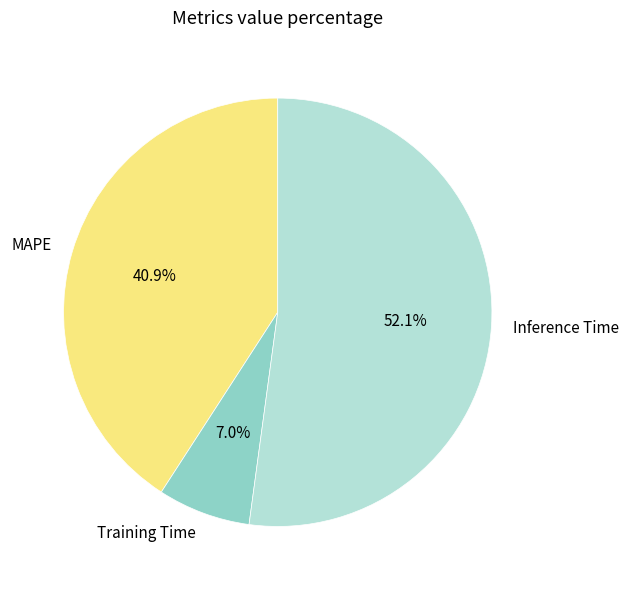

To the nearest percent, what is the combined percentage of Inference Time and Training Time?

59%